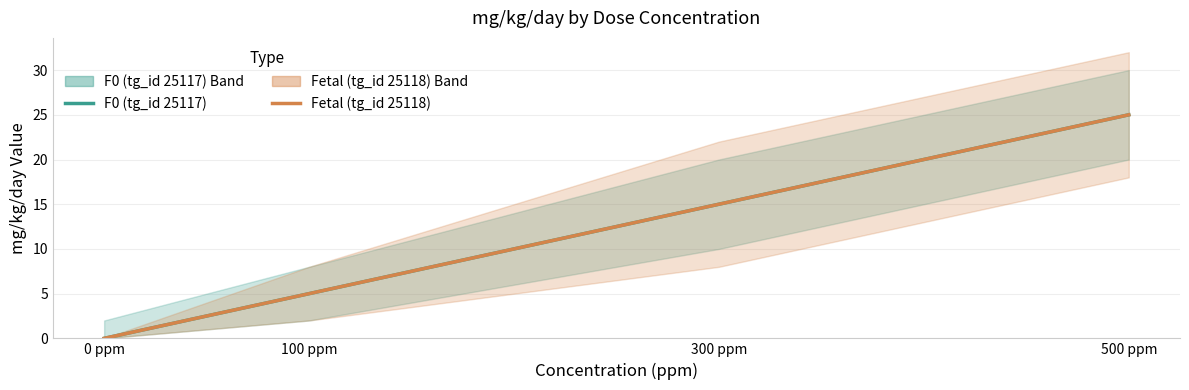

What is the difference between the Fetal (tg_id 25118) values at 0 ppm and 300 ppm?

15